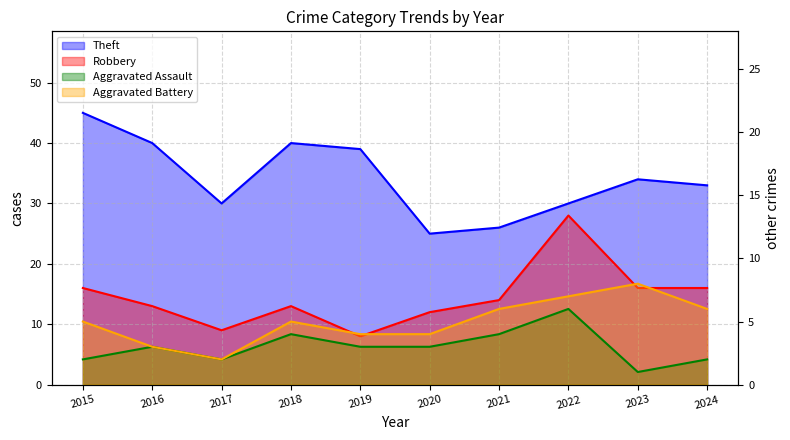

True or false: Aggravated Assault and Robbery intersect in this chart.

False